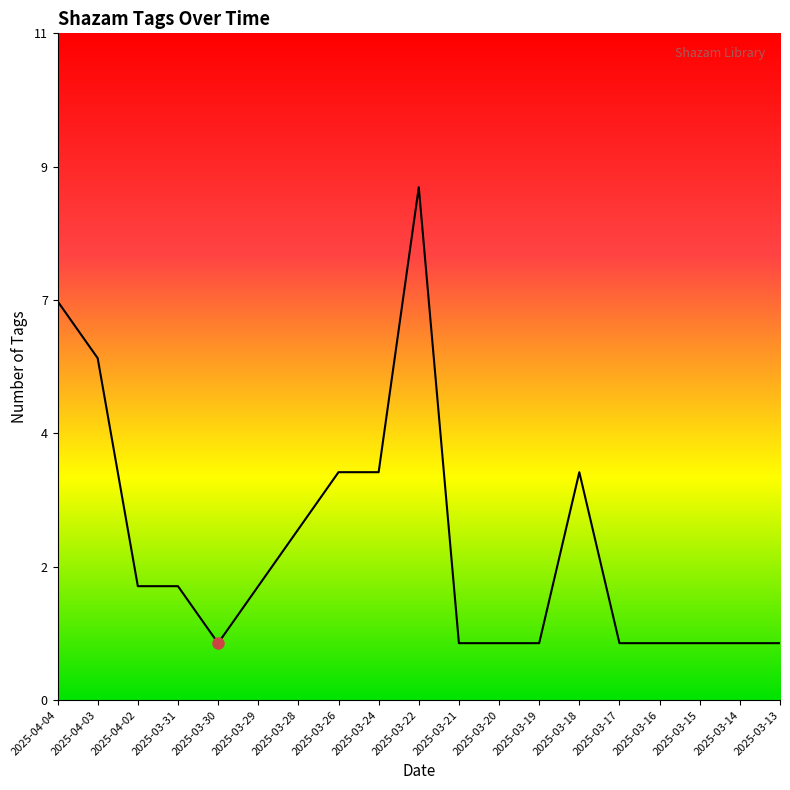

Reading left to right, extract all data points from this chart.

2025-04-04=7	2025-04-03=6	2025-04-02=2	2025-03-31=2	2025-03-30=1	2025-03-29=2	2025-03-28=3	2025-03-26=4	2025-03-24=4	2025-03-22=9	2025-03-21=1	2025-03-20=1	2025-03-19=1	2025-03-18=4	2025-03-17=1	2025-03-16=1	2025-03-15=1	2025-03-14=1	2025-03-13=1